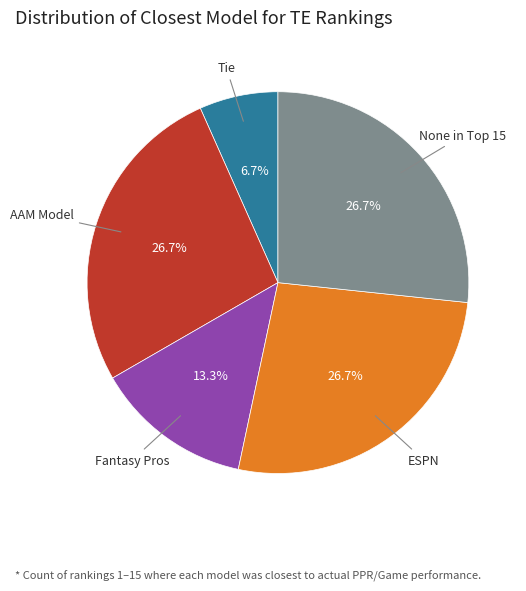

Is there any slice that represents more than half of the pie?

No